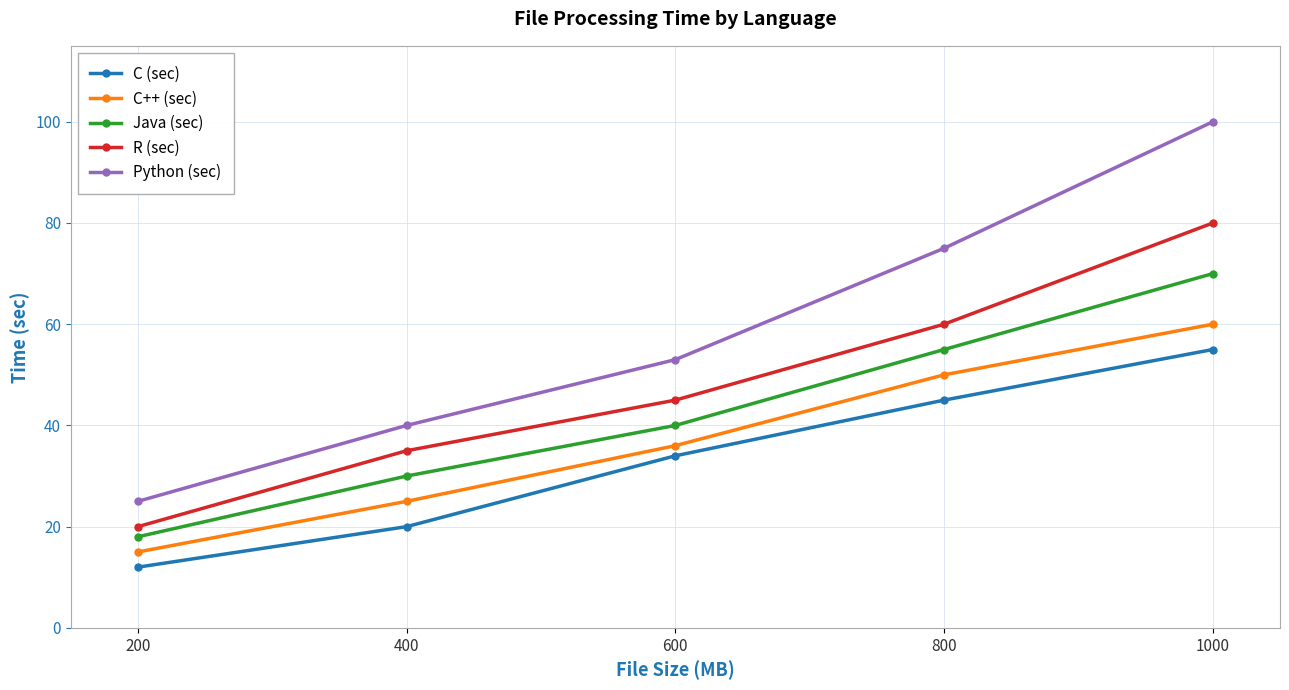

What is the difference between the highest and lowest values at 200?

13